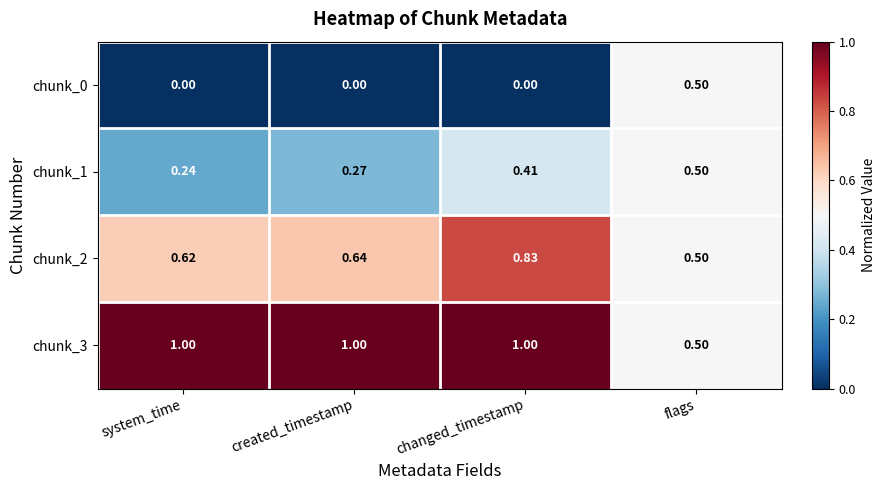

Which category has the highest value in the chunk_1 series?

flags